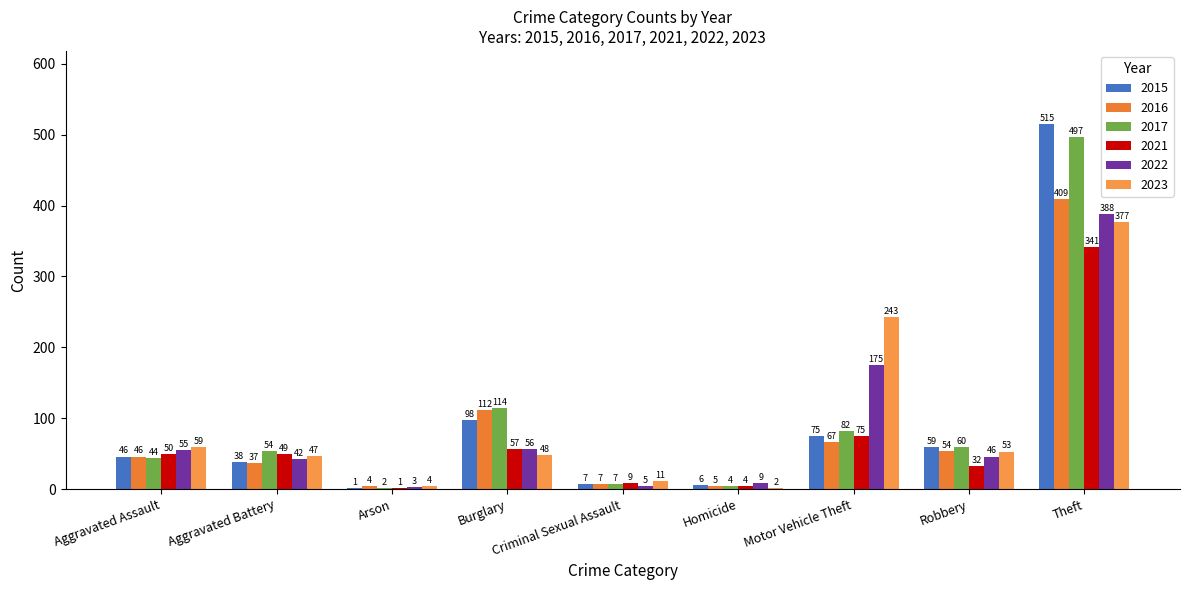

What is the label of the 6th bar from the right?

Burglary